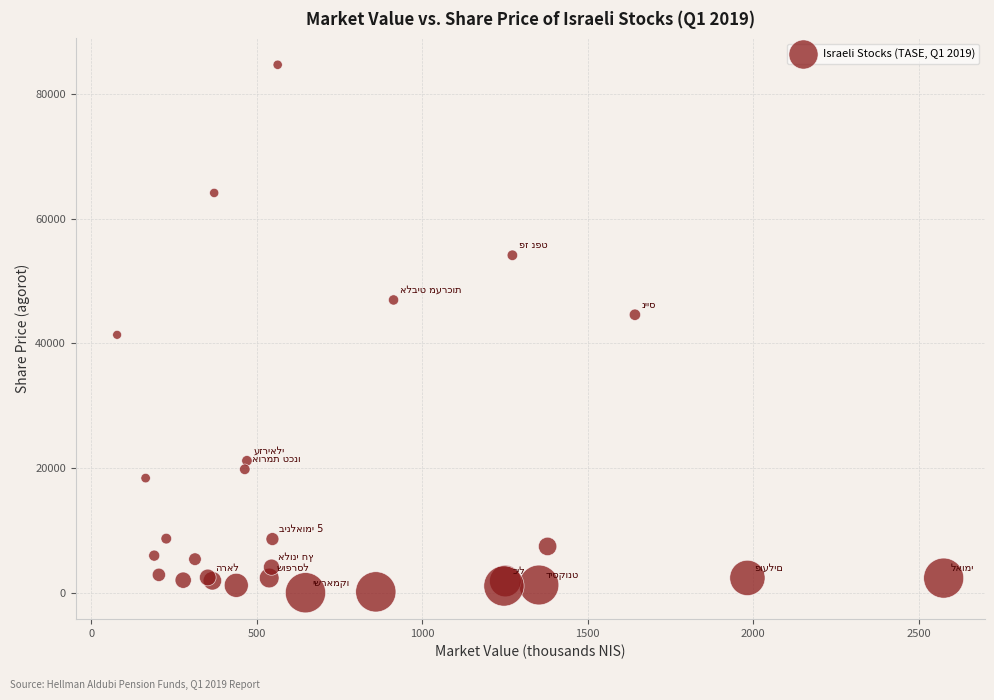

What Y value in the scatter plot is closest to 42344?

41370.0